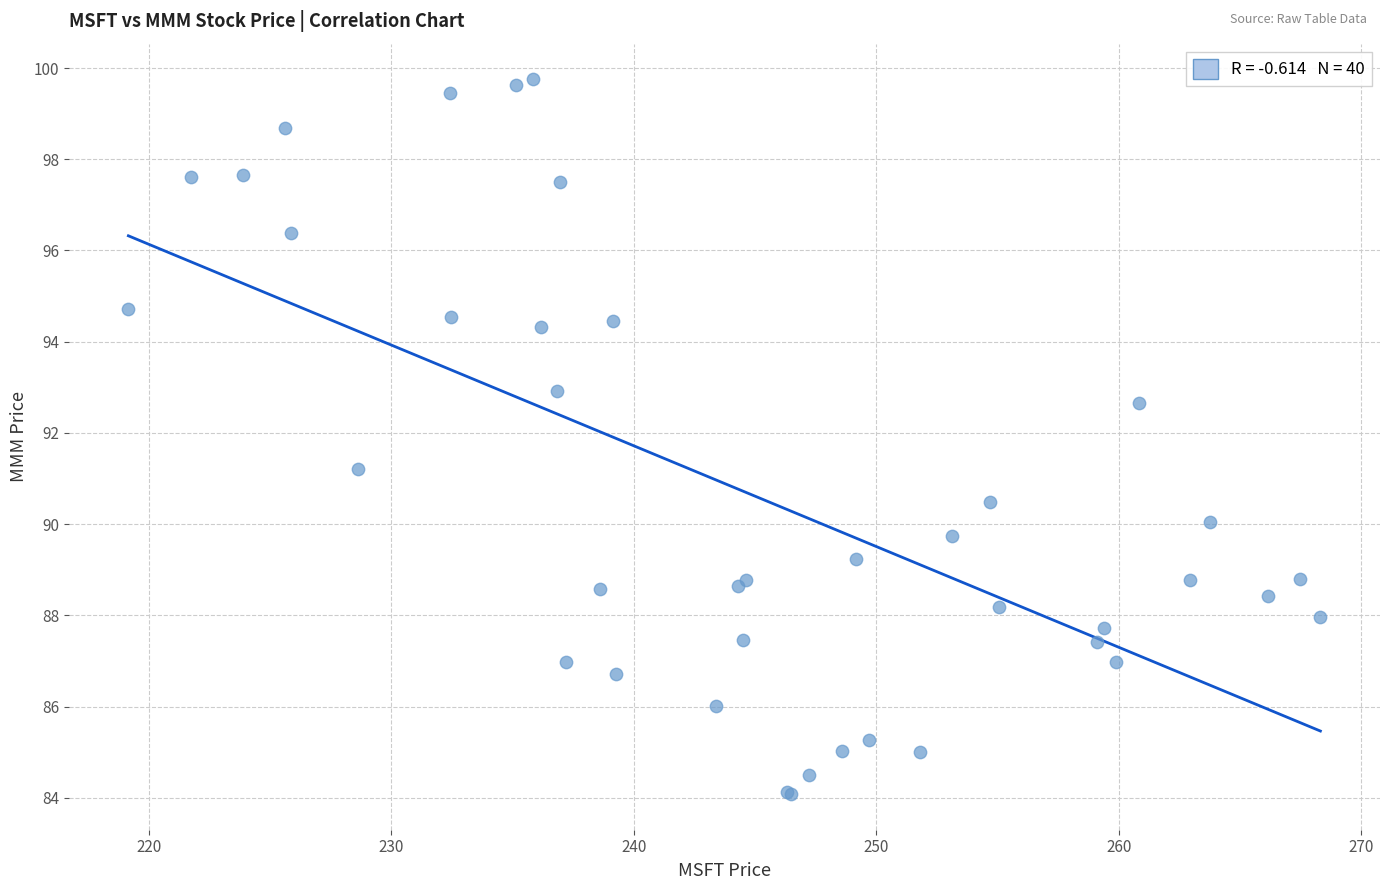

What Y value in the scatter plot is closest to 91?

91.2